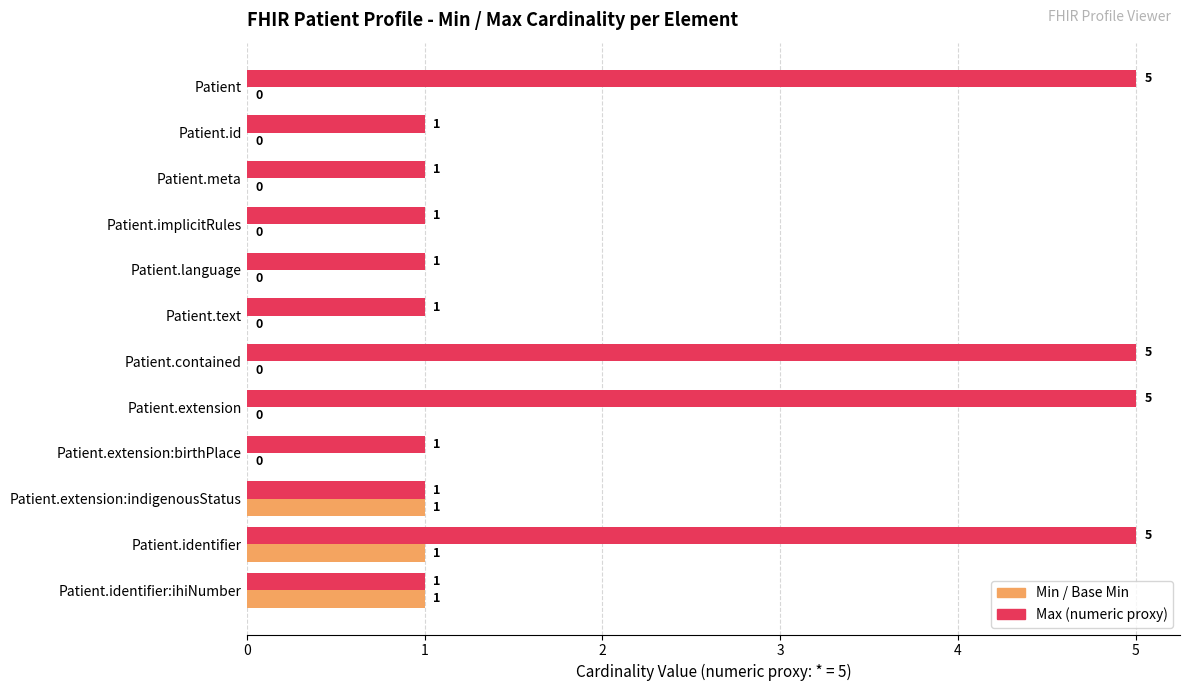

True or false: Min / Base Min has a value of 0 at Patient.implicitRules.

True